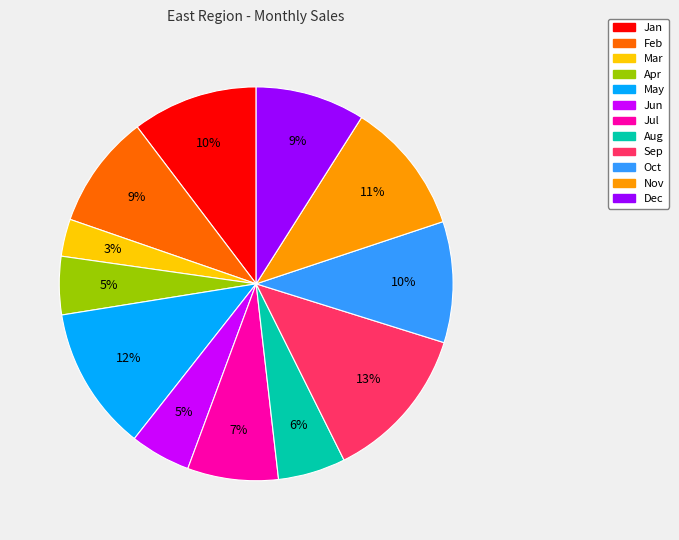

Is it true that Jul is 7% of the pie?

True